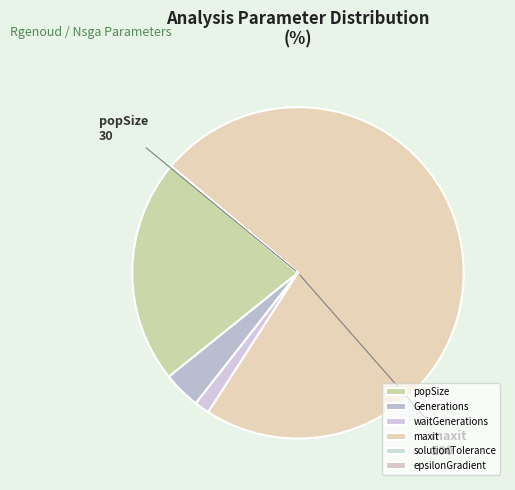

Rank the categories by value from highest to lowest.

maxit, popSize, Generations, waitGenerations, solutionTolerance, epsilonGradient